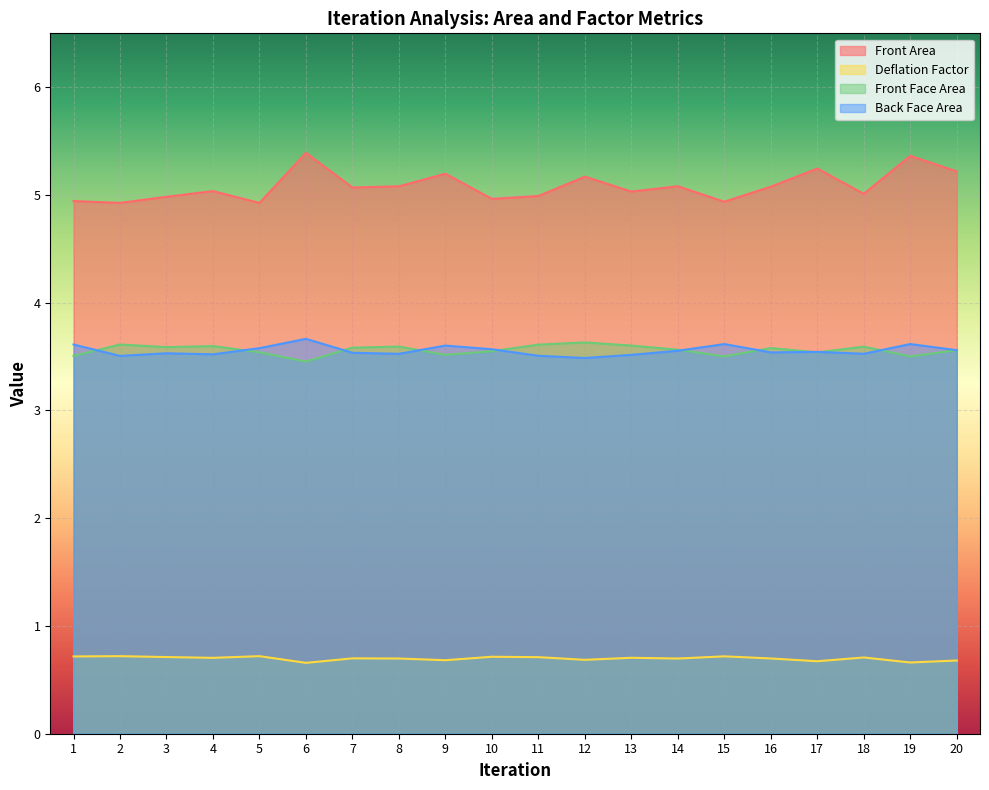

True or false: Back Face Area and Deflation Factor intersect in this chart.

False